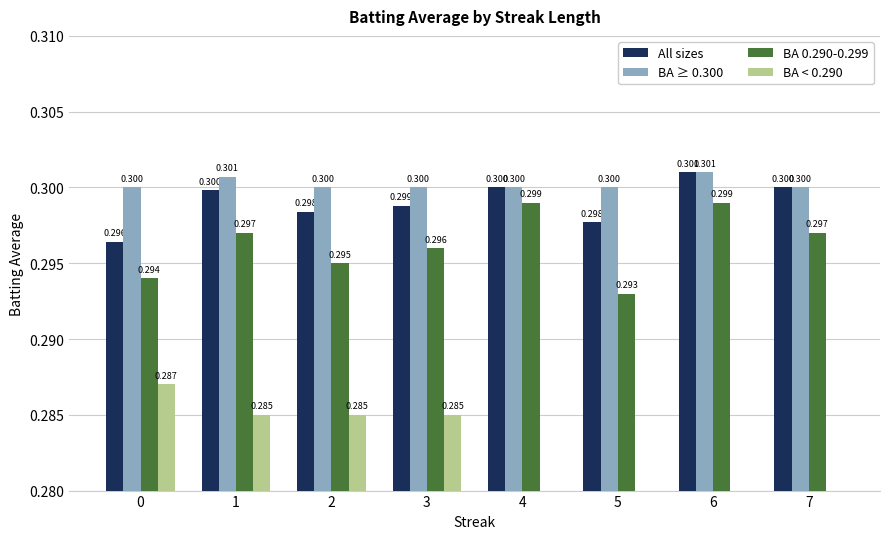

Reading left to right, list all the values displayed in this chart.

All sizes: 0.3	0.3	0.3	0.3	0.3	0.3	0.3	0.3
BA ≥ 0.300: 0.3	0.3	0.3	0.3	0.3	0.3	0.3	0.3
BA 0.290-0.299: 0.3	0.3	0.3	0.3	0.3	0.3	0.3	0.3
BA < 0.290: 0.3	0.3	0.3	0.3	0.0	0.0	0.0	0.0